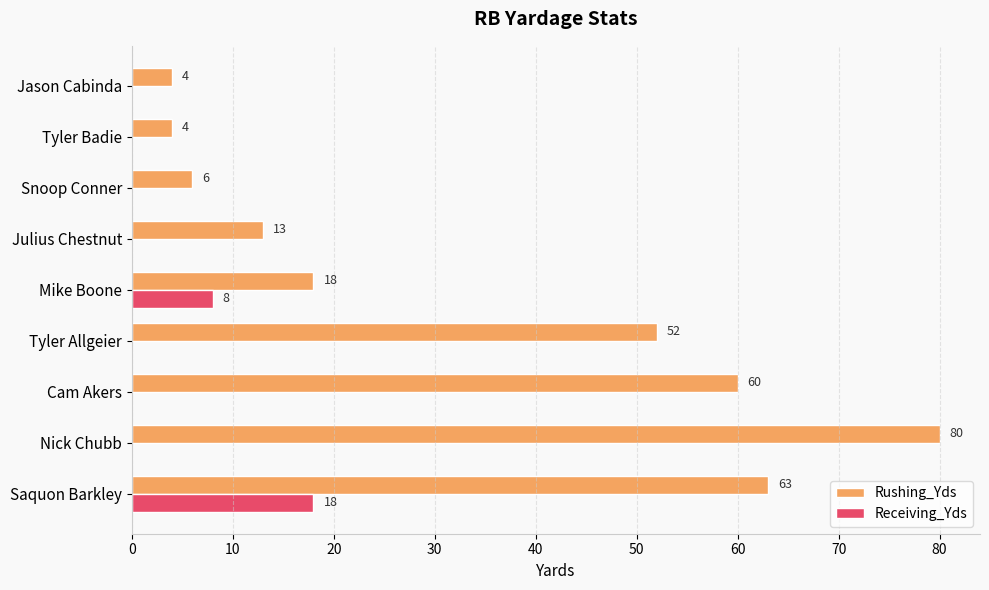

The Receiving_Yds series shows 0 at Tyler Badie. True or false?

True